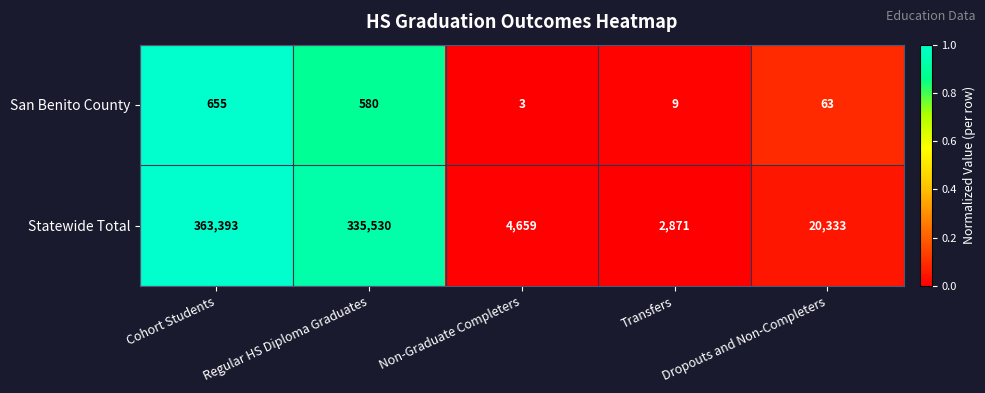

True or false: San Benito County has a value of 5 at Transfers.

False